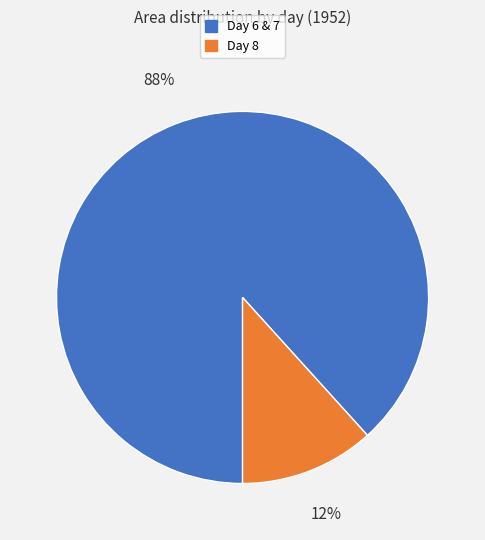

How many slices are in this pie chart?

2